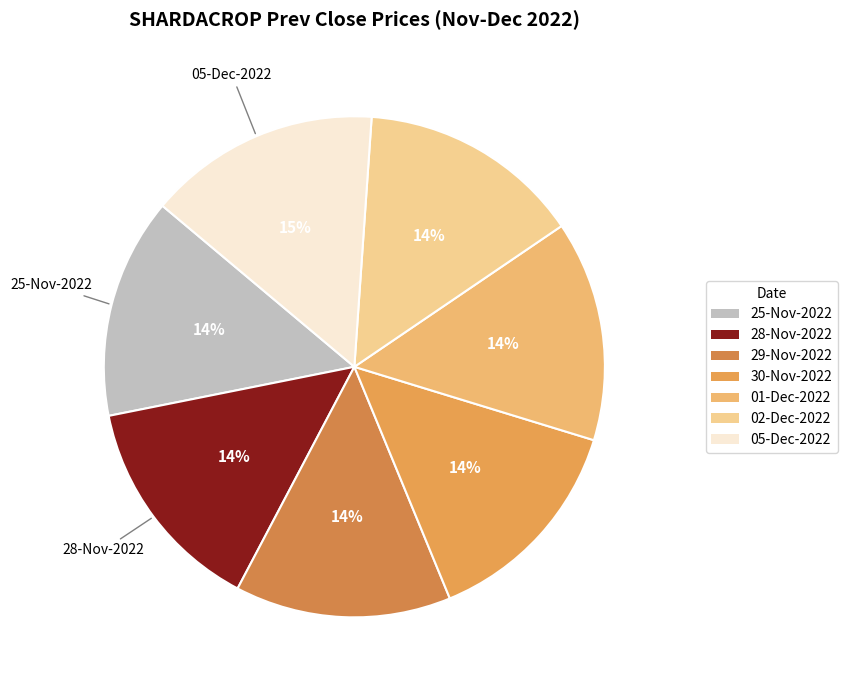

Does 28-Nov-2022 account for over 50% of the chart?

No